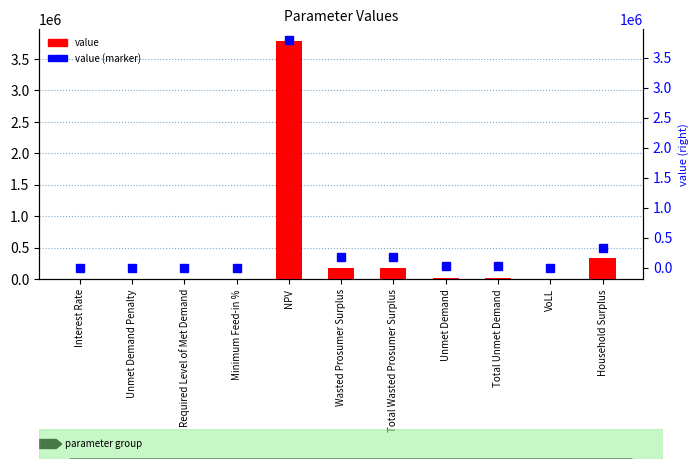

At VoLL, list the series in order from largest to smallest.

value, value (marker)